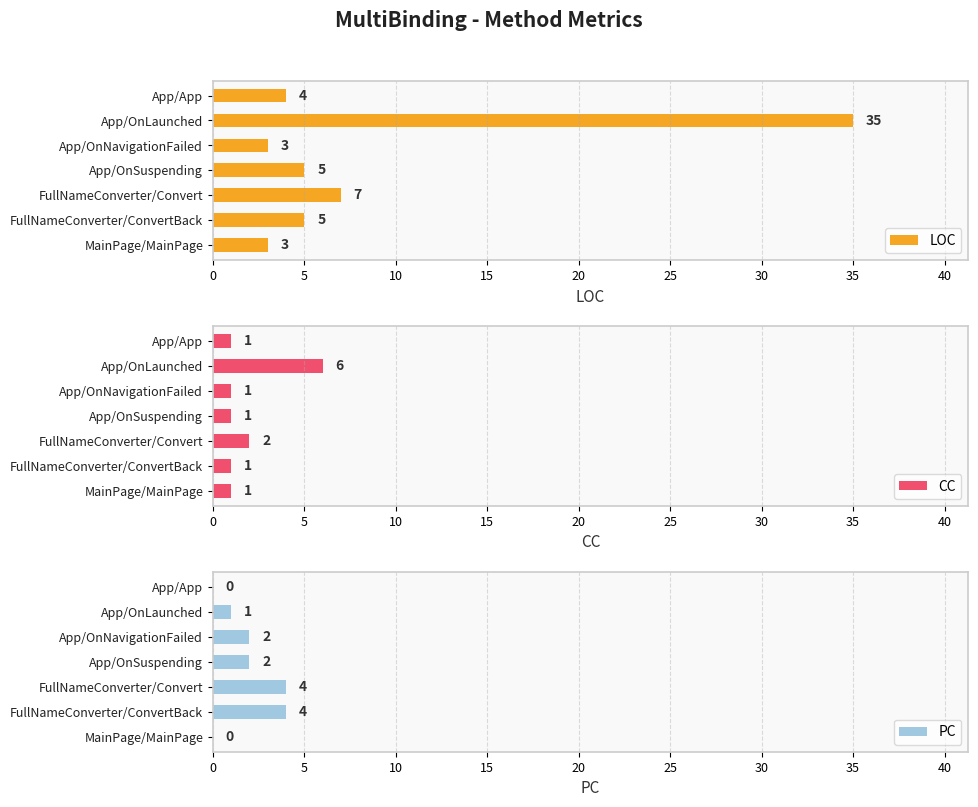

Does the chart contain any negative values?

No